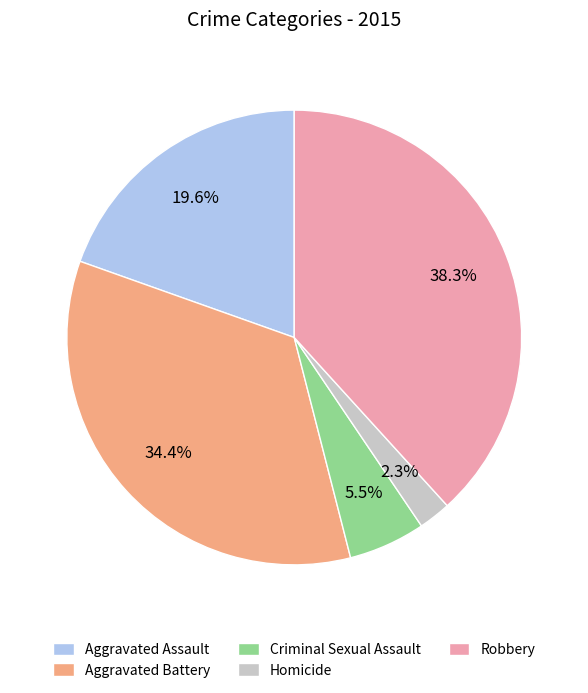

To the nearest percent, what is the average slice percentage?

20%